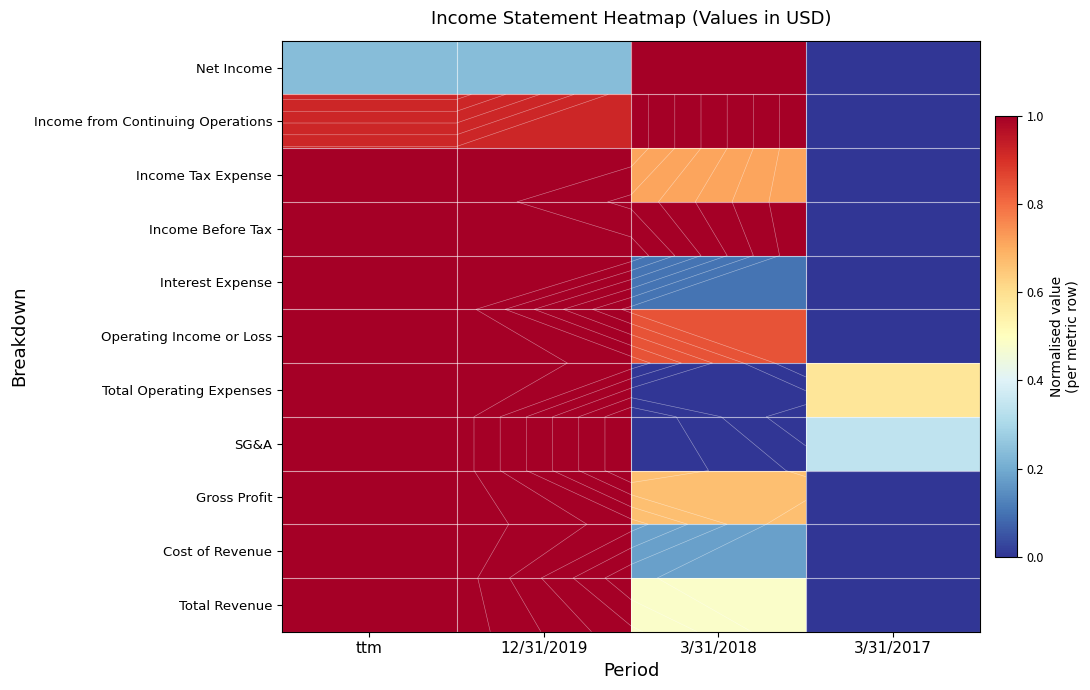

What is the difference between the highest and lowest values at 12/31/2019?

0.8